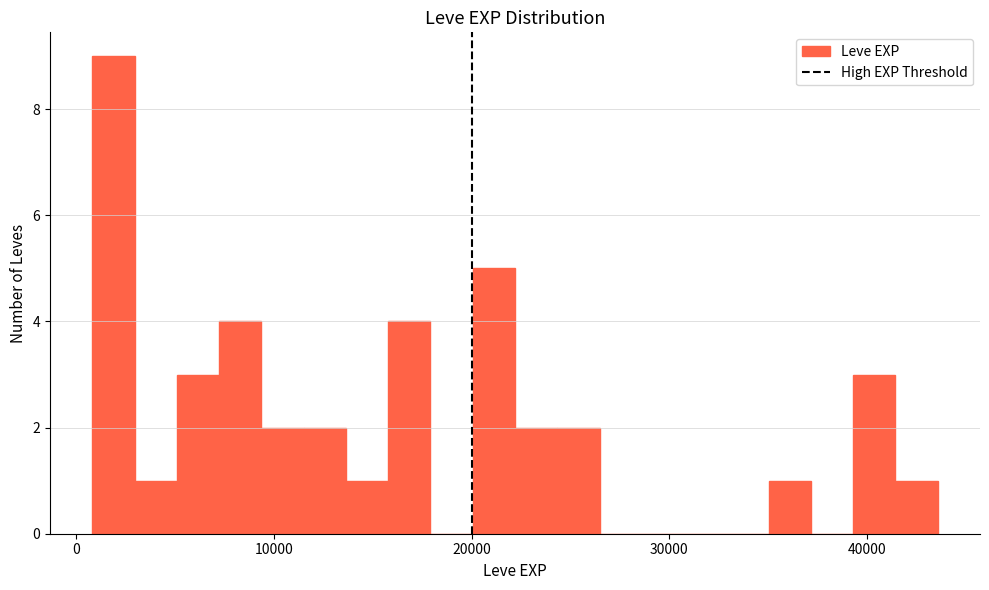

Around what value on the x-axis is the tallest bar? Give the approximate position of its centre, as read against the axis.

2000